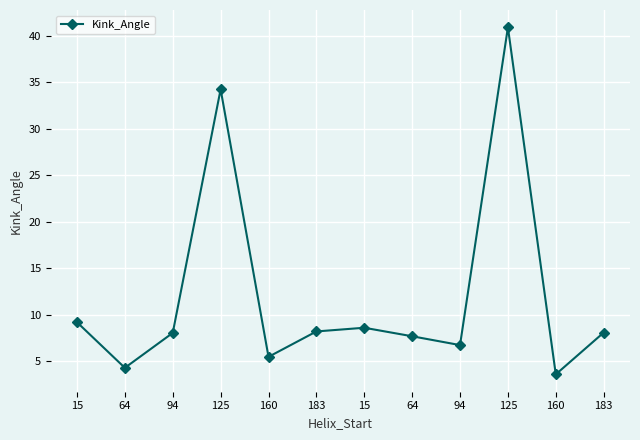

What is the difference between the maximum and minimum values?

37.4